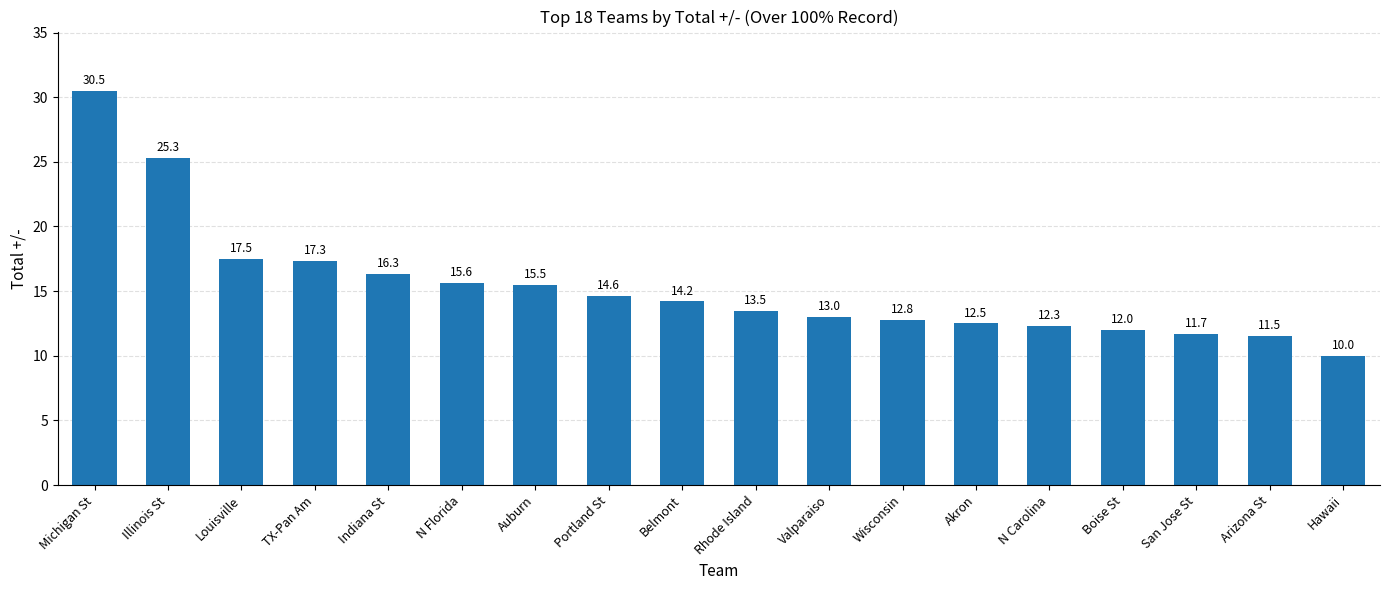

Is it true that the value at Indiana St is 16.3?

True